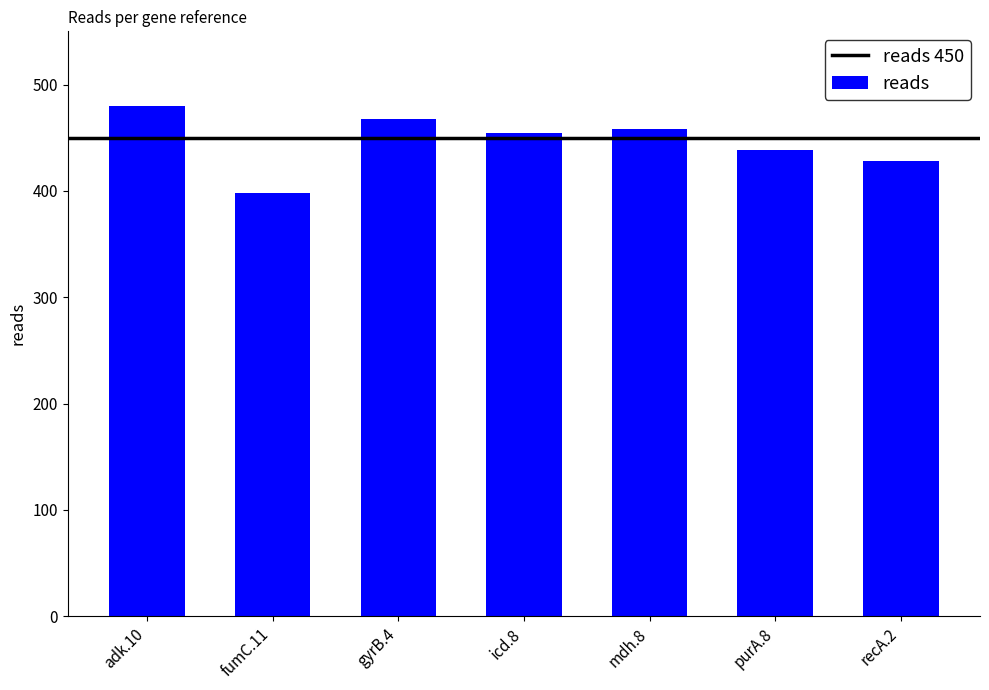

The value at mdh.8 is 693. True or false?

False